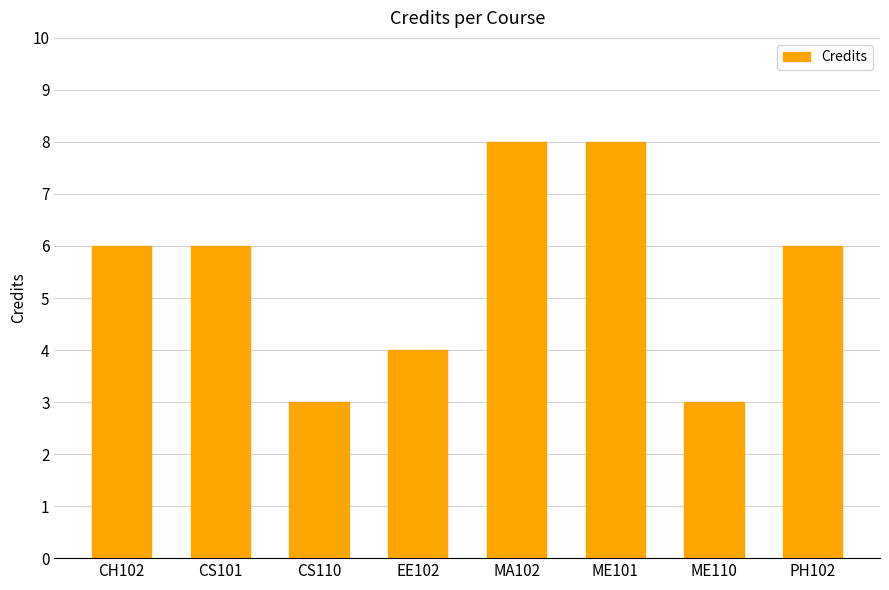

What is the ratio of the value at ME110 to the value at CS101?

0.5